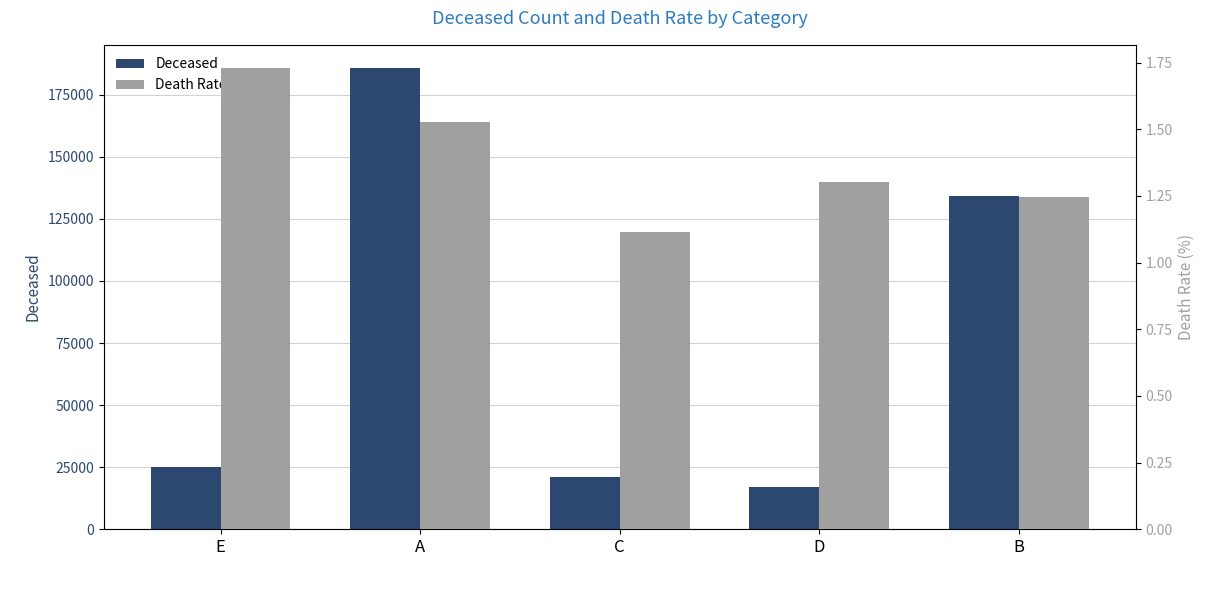

What position from the right is D?

2